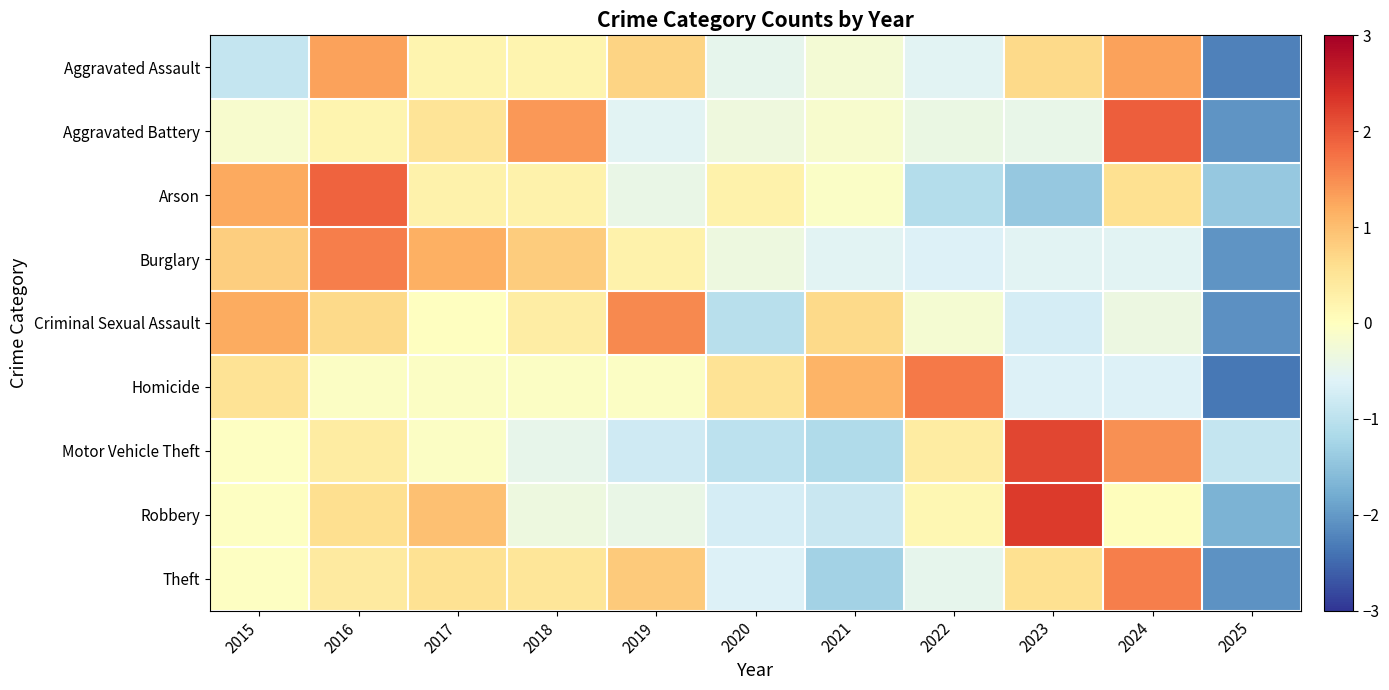

Which series changed the most between 2018 and 2024?

Motor Vehicle Theft